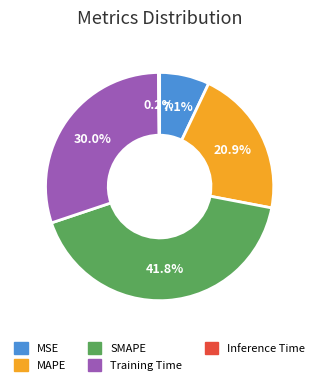

Combined, what portion of the pie is Training Time and SMAPE?

71.8%